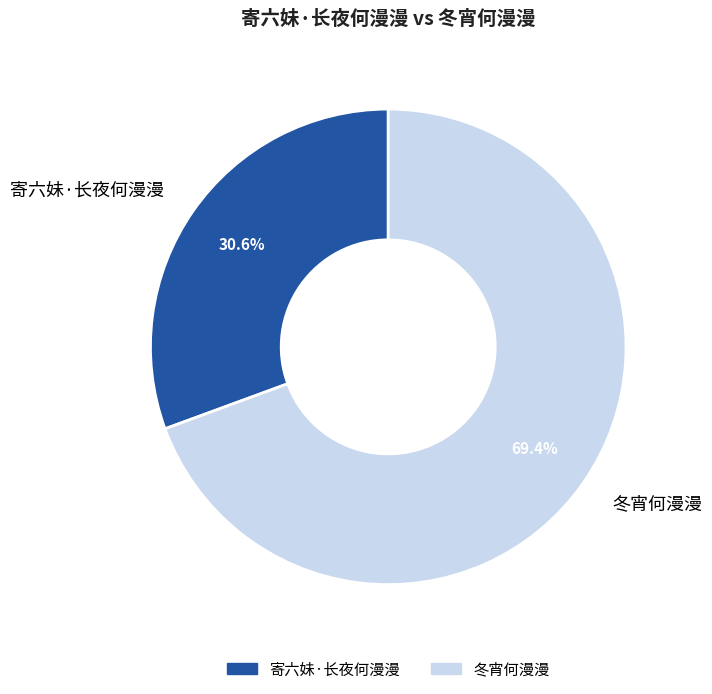

True or false: 冬宵何漫漫 accounts for 69% of the total.

True